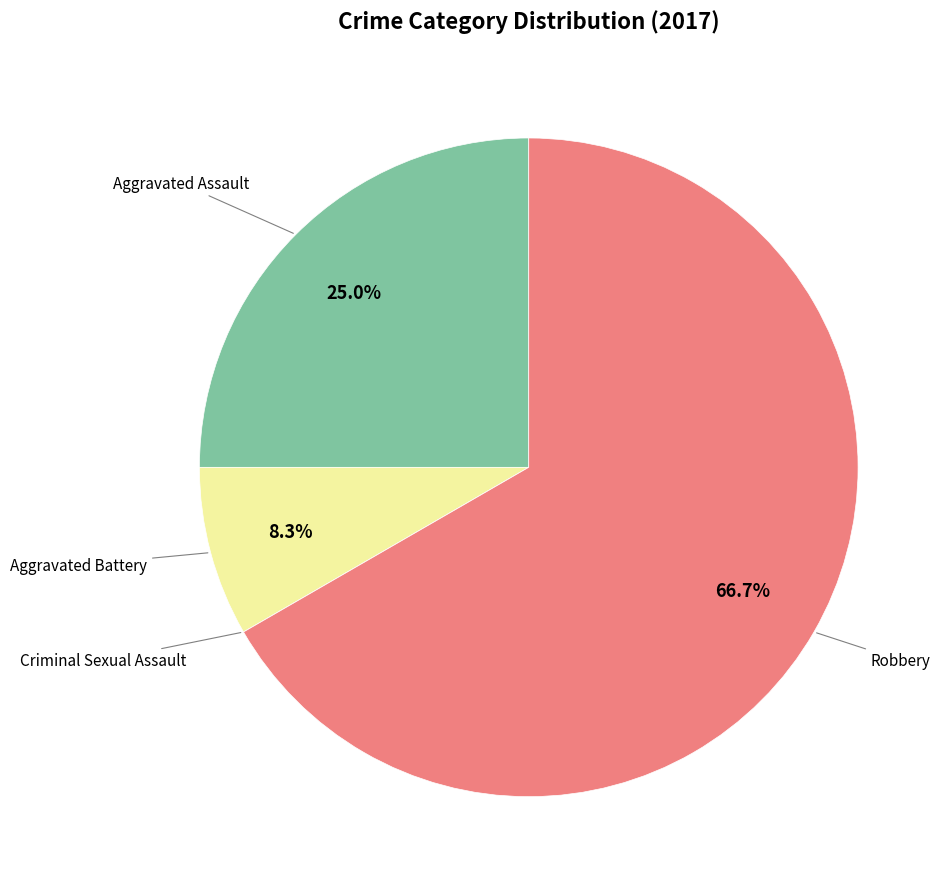

Is there a majority slice in this chart?

Yes